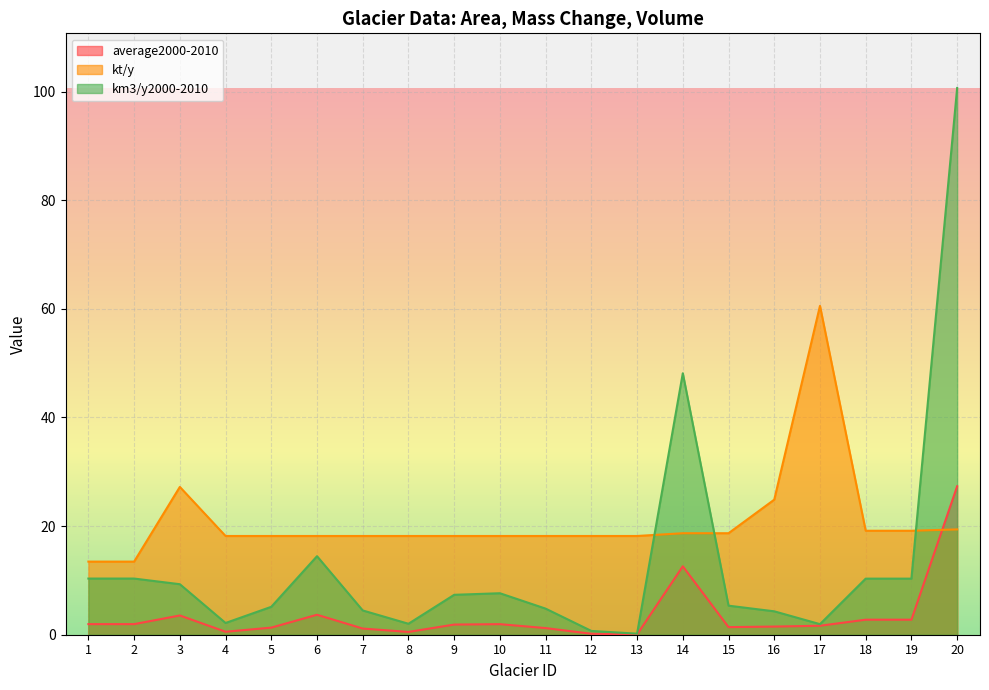

True or false: km3/y2000-2010 has a value of 15.4 at 14.

False